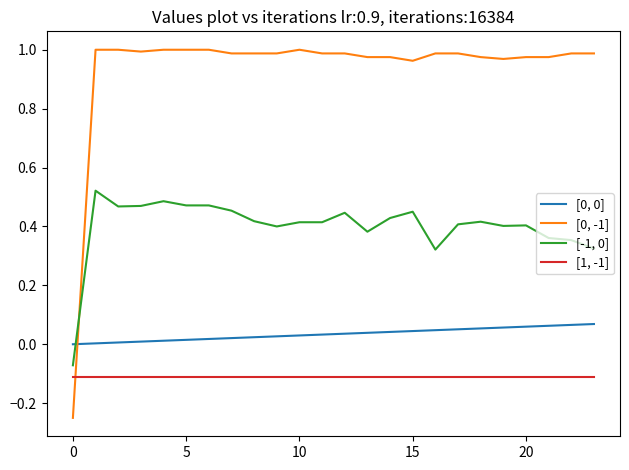

True or false: [0, 0] and [1, -1] cross at least once.

False